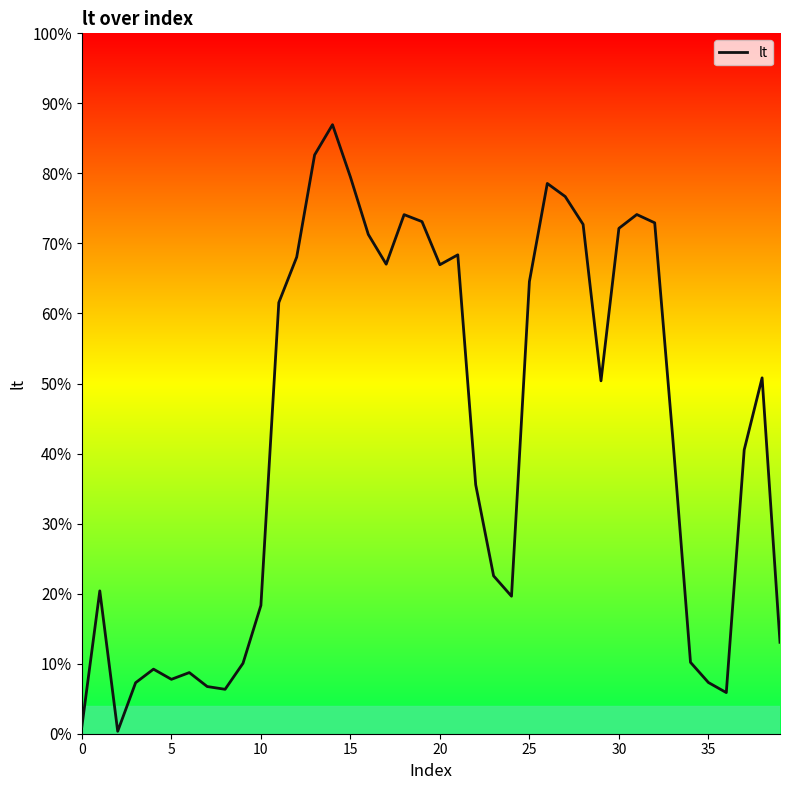

How many interior local valleys (lower than both neighbors) does the data have?

8